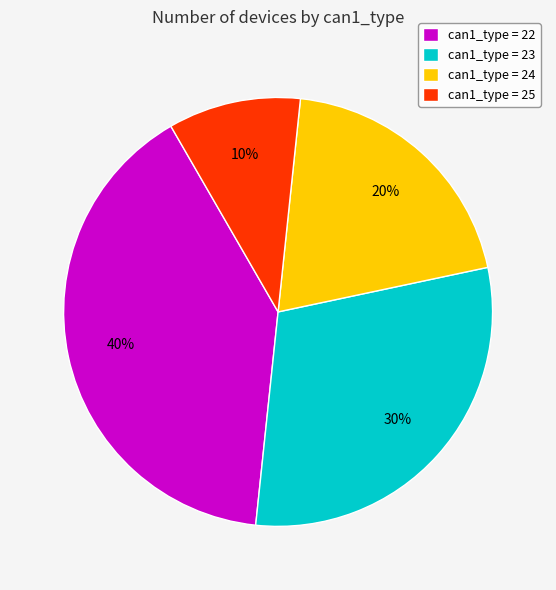

Is there any slice that represents more than half of the pie?

No